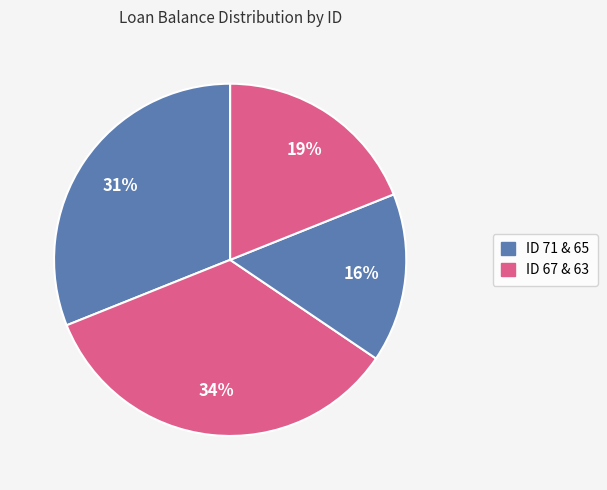

What is the largest slice in the pie chart?

67